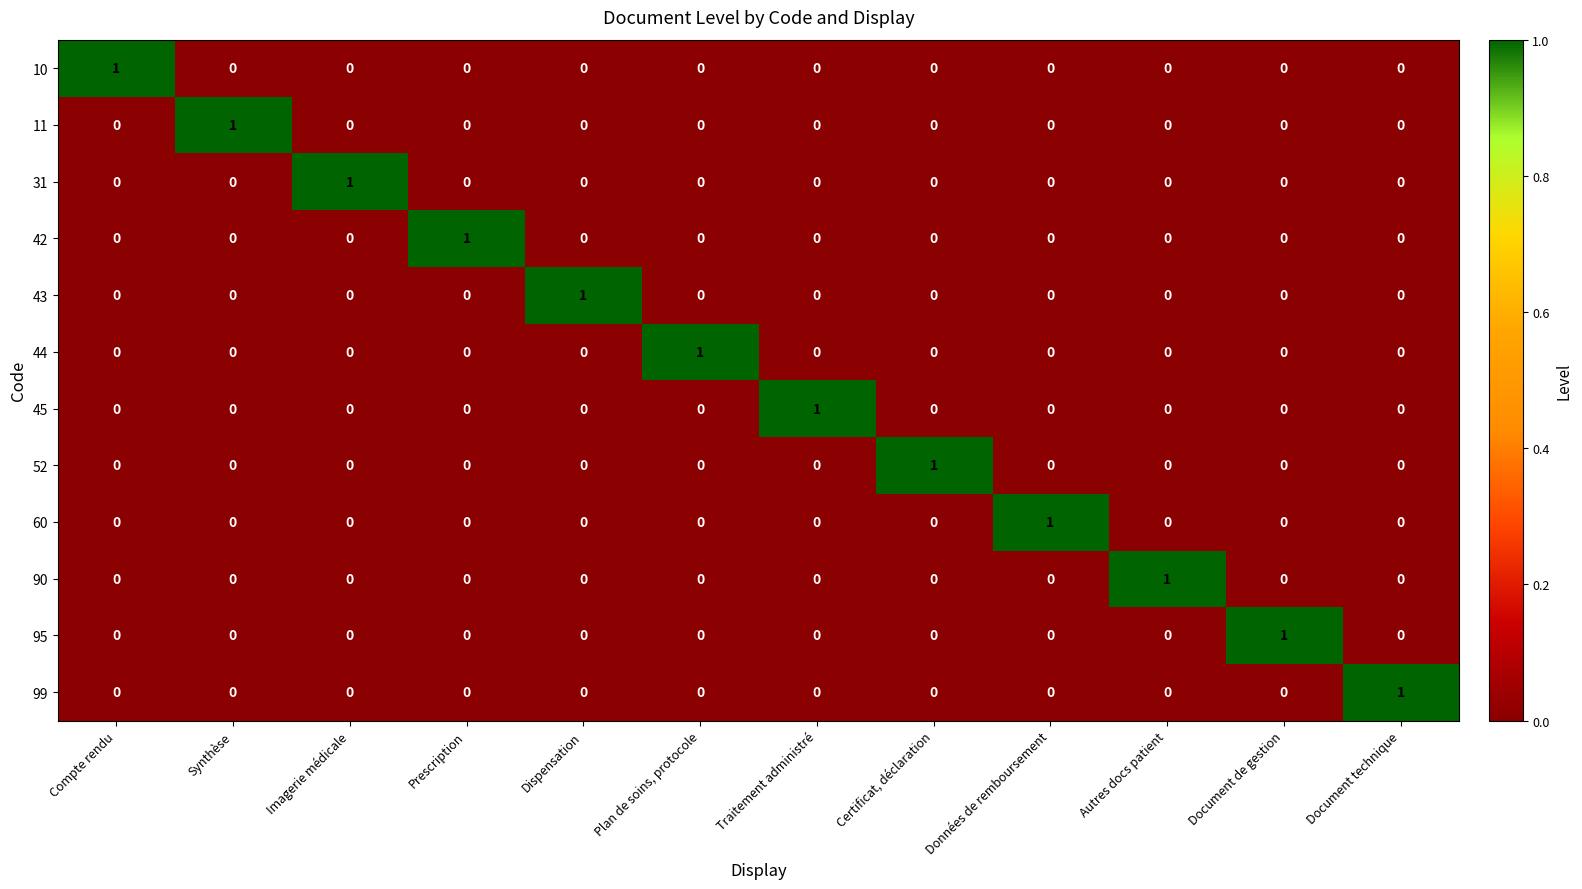

How many positive values does the 52 series have?

1